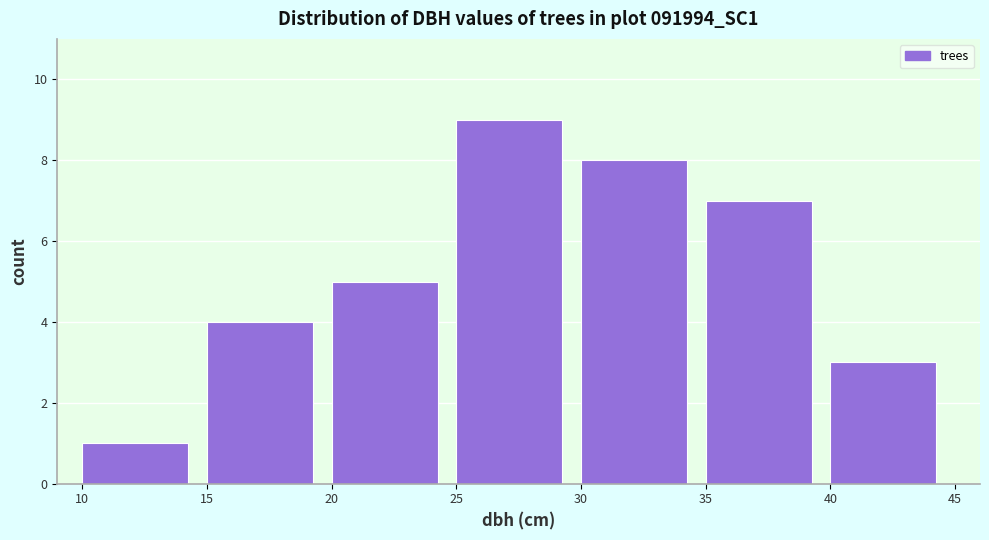

Over which range of the x-axis is the bar tallest?

25 to 30